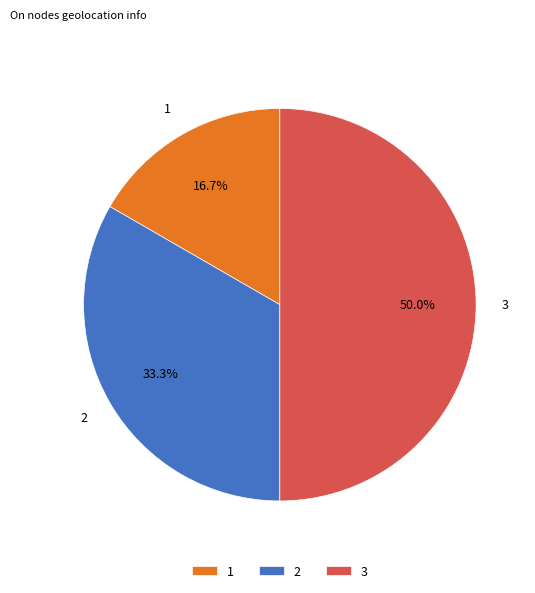

Count the number of slices in the pie.

3